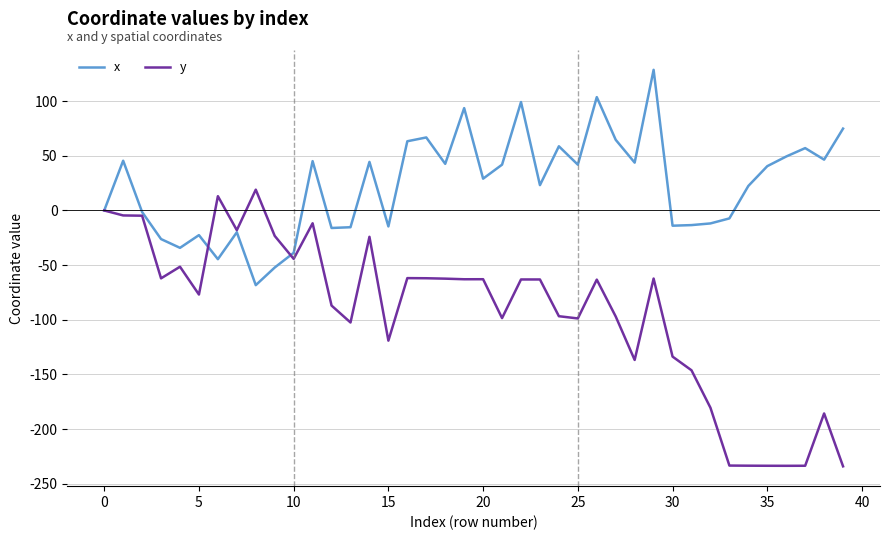

What is the maximum value for x?

128.7